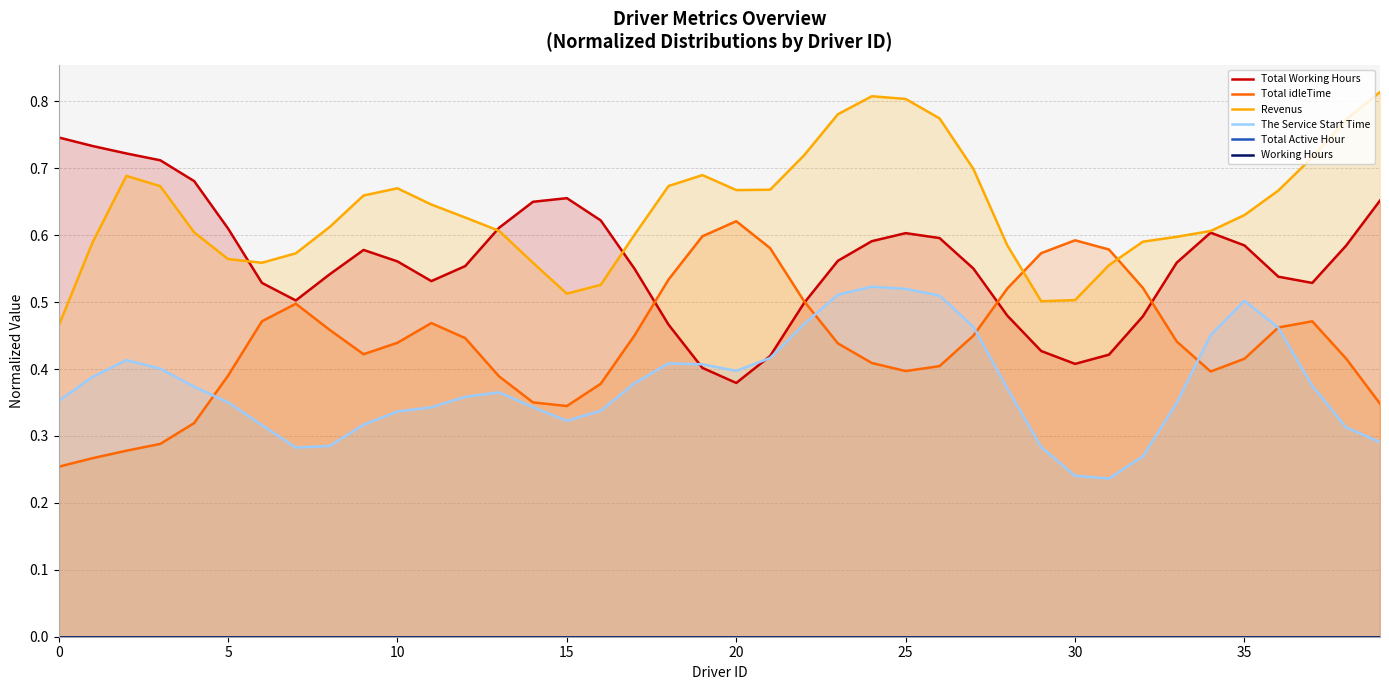

Between 0 and 17, which series saw the biggest shift?

Total Working Hours